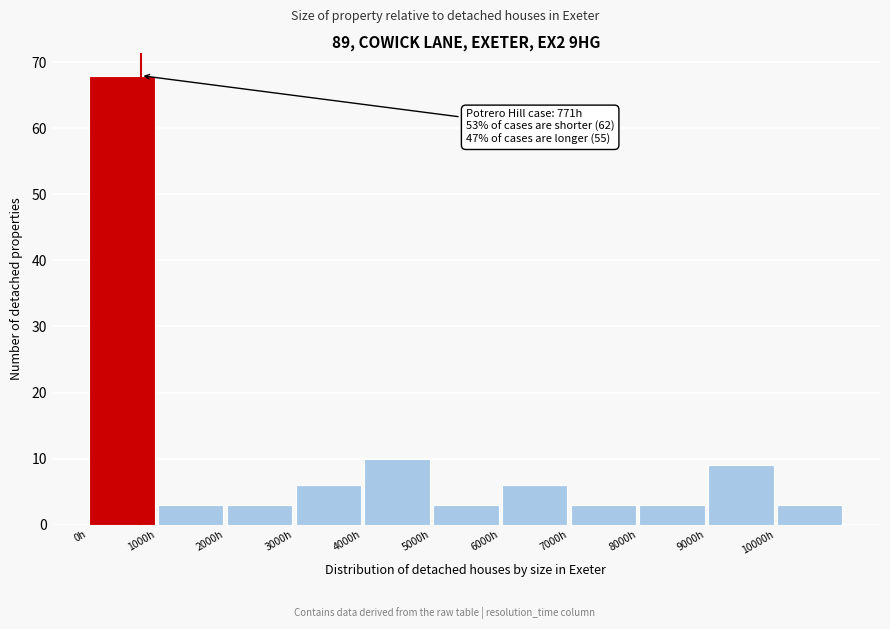

Which range on the x-axis has the tallest bar?

0 to 1000